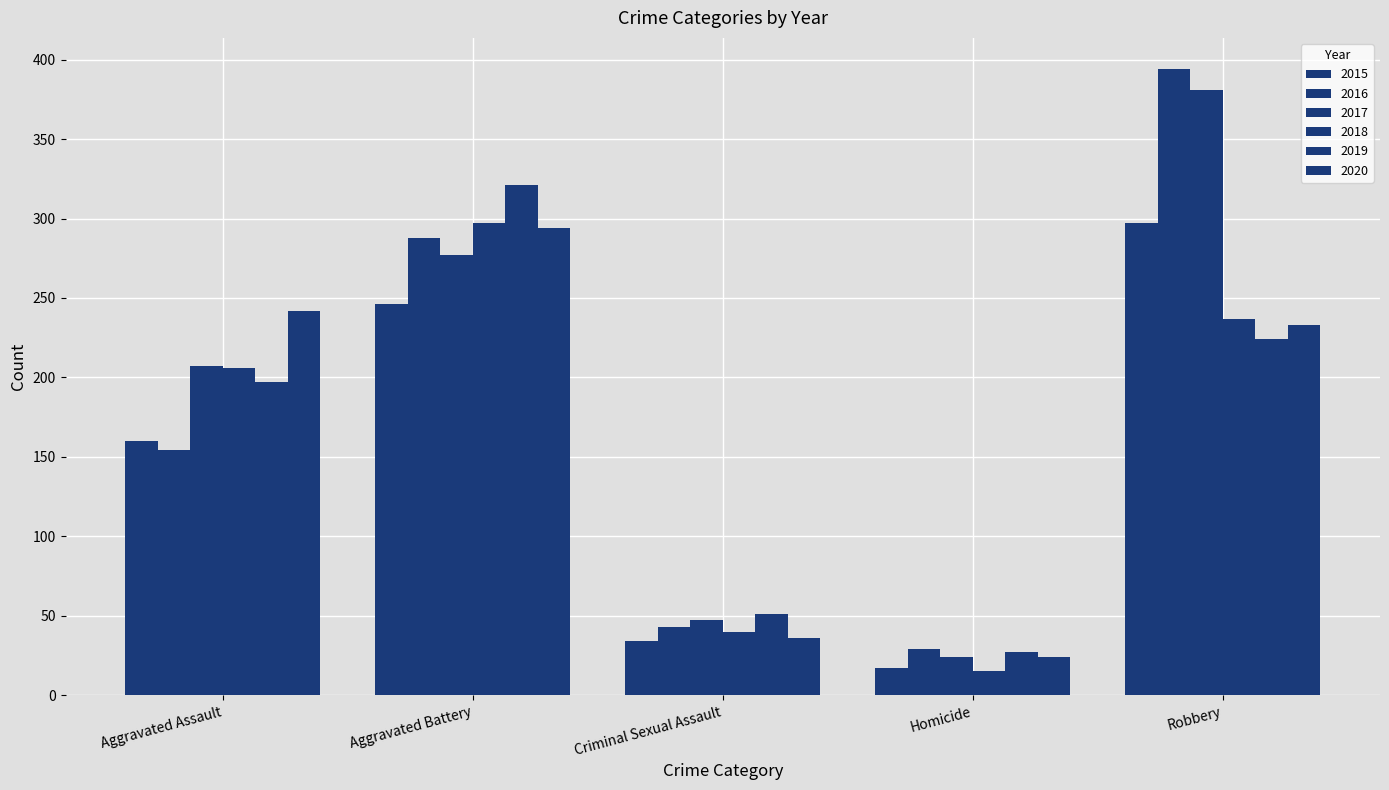

What is the approximate value of 2016 at Aggravated Assault?

154